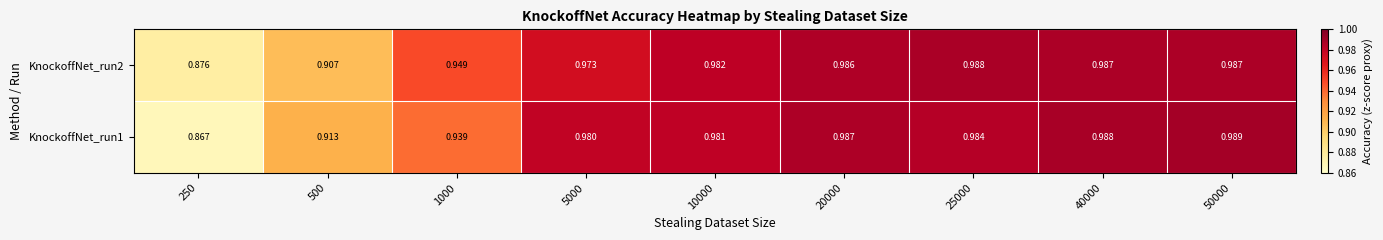

Is the value of KnockoffNet_run1 at 250 greater than the value of KnockoffNet_run2 at 10000?

No